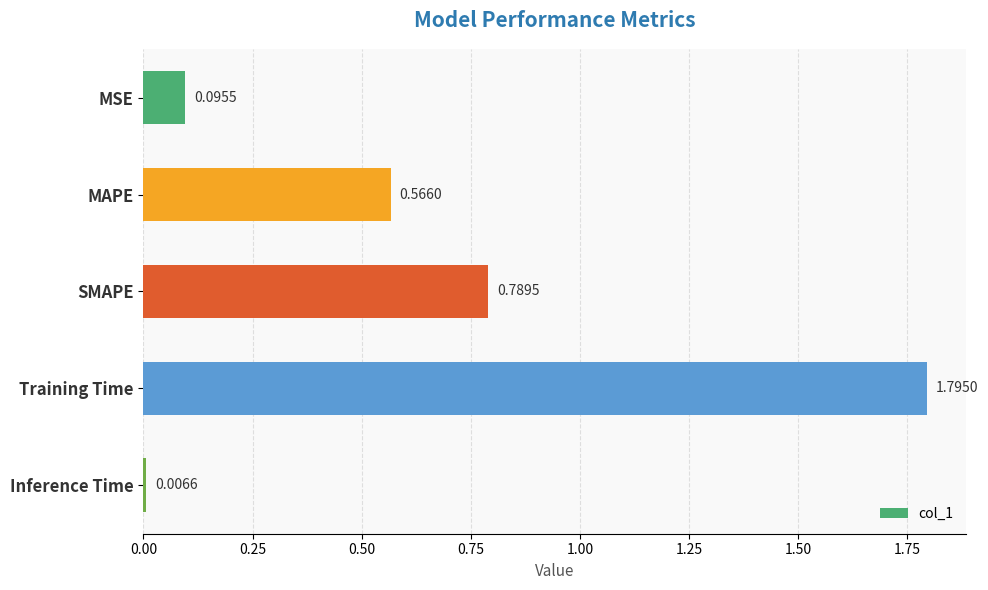

What is the difference between the maximum and second lowest values?

1.7